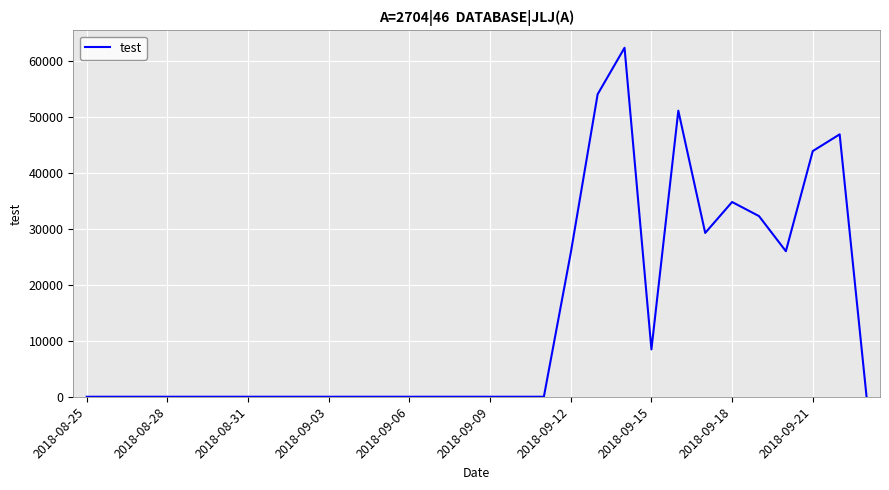

What is the greatest value displayed?

62415